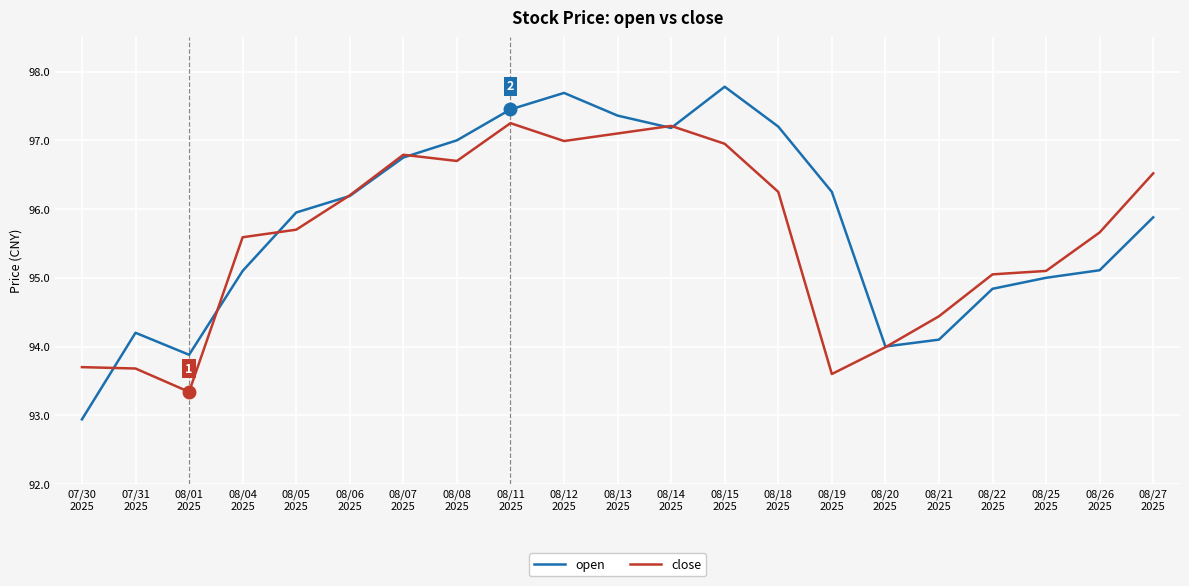

The value of open at 08/04
2025 is 148.0. True or false?

False